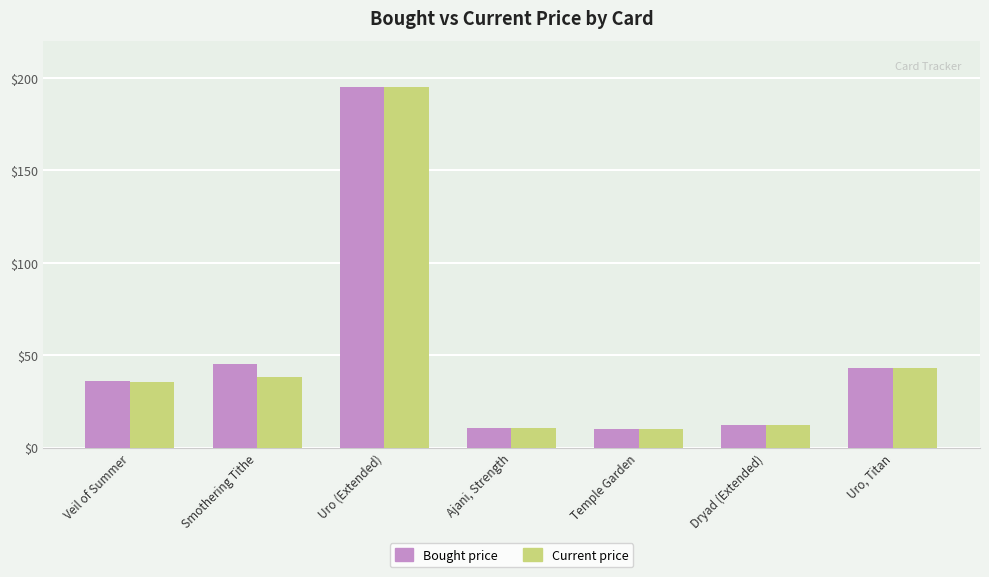

At which category is the sum across all series the highest?

Uro (Extended)